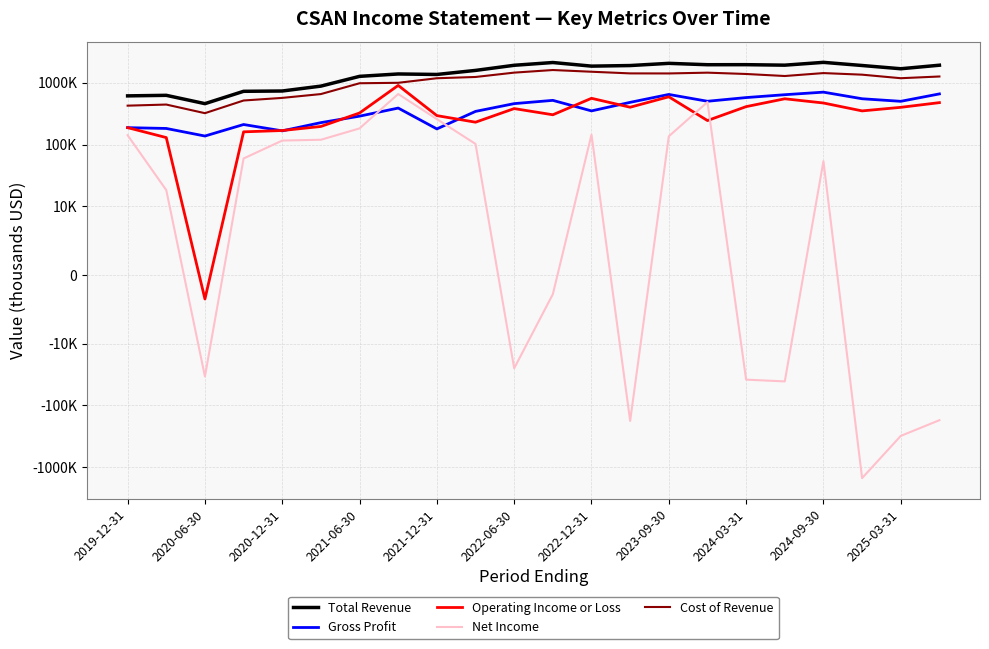

Rank the series at 21 from lowest to highest value.

Net Income, Operating Income or Loss, Gross Profit, Cost of Revenue, Total Revenue